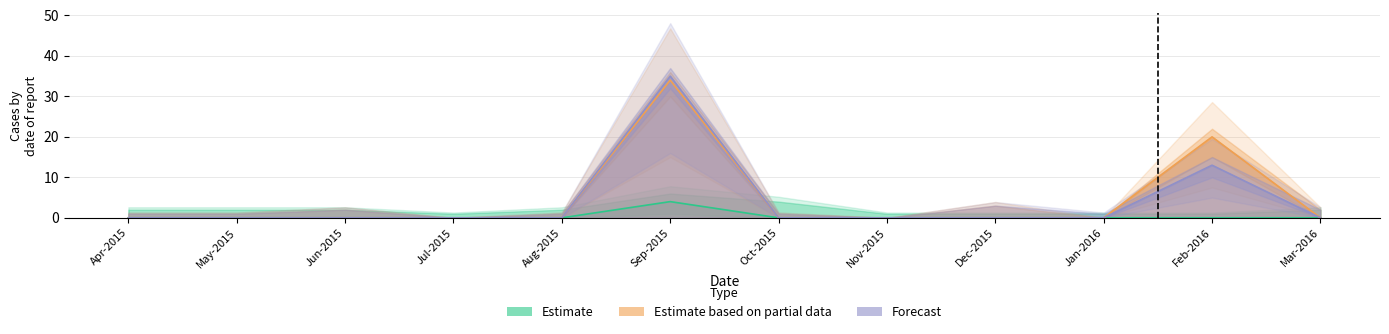

The Forecast series shows -23 at Jan-2016. True or false?

False